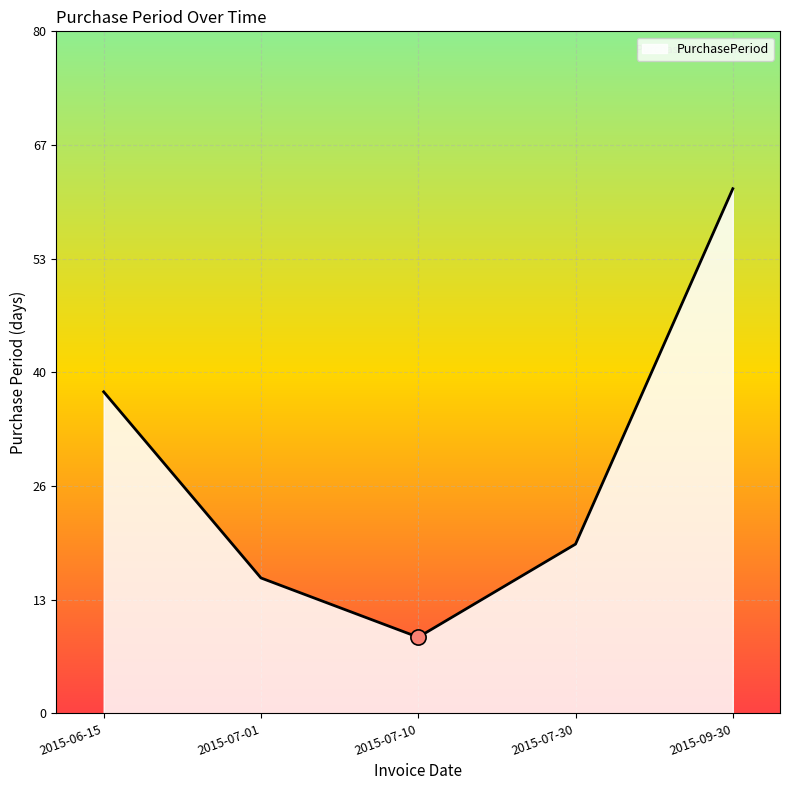

Which has a higher value, 2015-07-10 or 2015-06-15?

2015-06-15